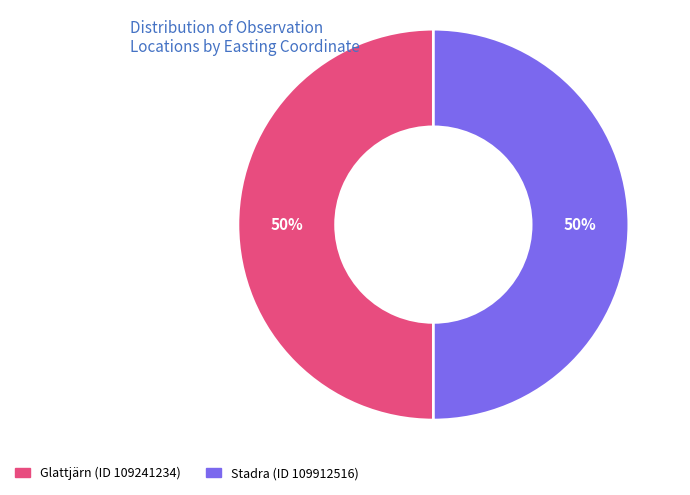

To the nearest percent, what is the combined percentage of Stadra (ID 109912516) and Glattjärn (ID 109241234)?

100%